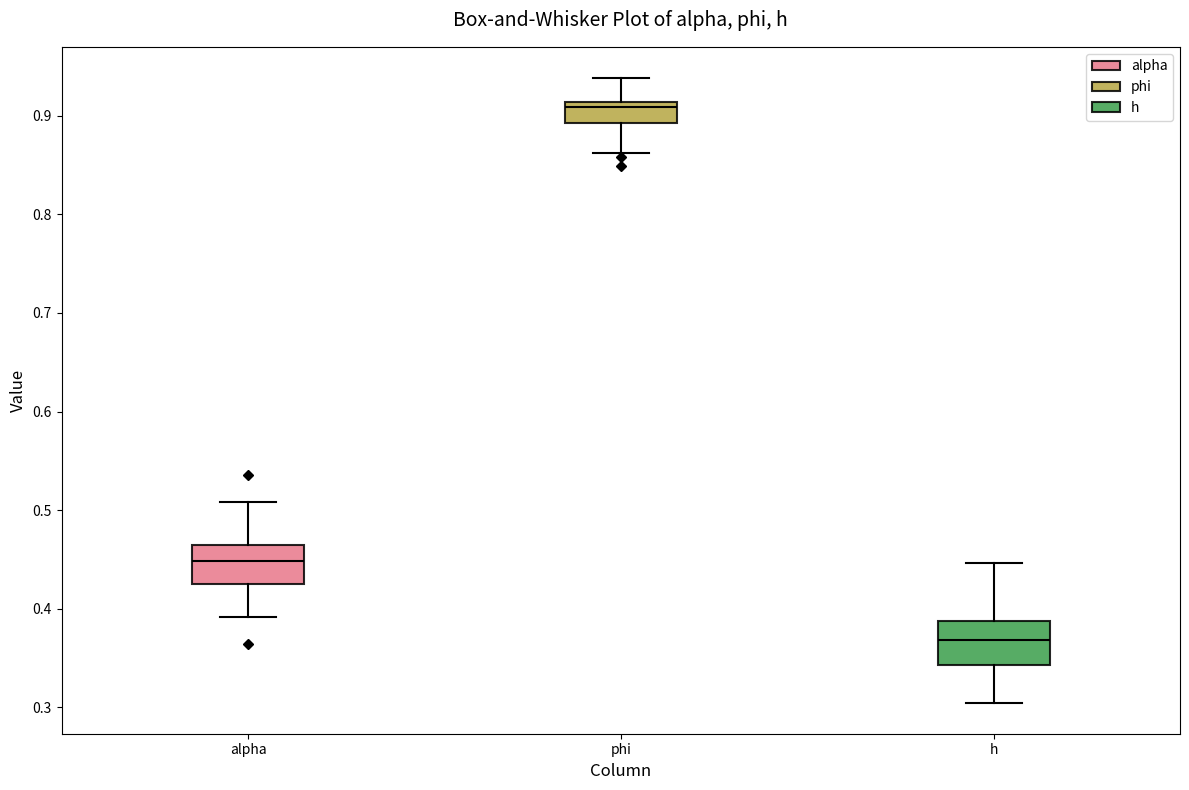

Reading left to right, transcribe this box plot: for each box, give where its median line is, the range the box spans, and where its two whiskers end, as read against the y-axis. The values are not printed on the chart, so give them approximately, as read against the axis.

alpha: median 0.45, box 0.43 to 0.46, whiskers 0.39 to 0.51
phi: median 0.91 (just below the box's upper edge), box 0.89 to 0.91, whiskers 0.86 to 0.94
h: median 0.37, box 0.34 to 0.39, whiskers 0.30 to 0.45